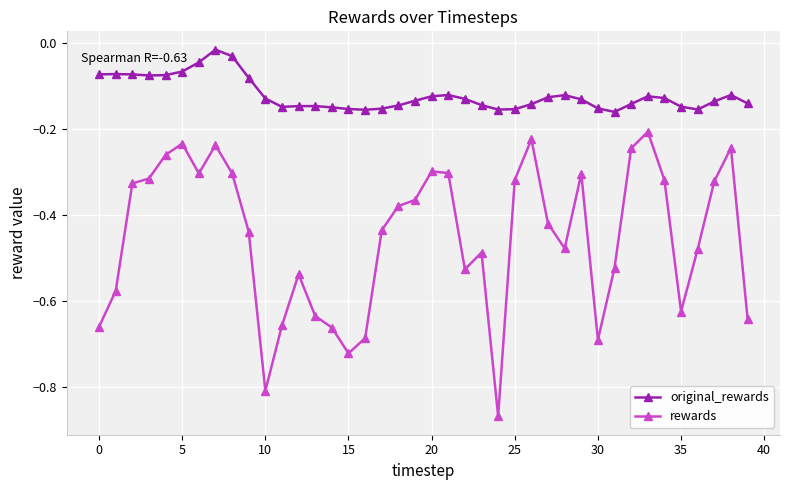

True or false: original_rewards has more than 2 interior local peaks.

True